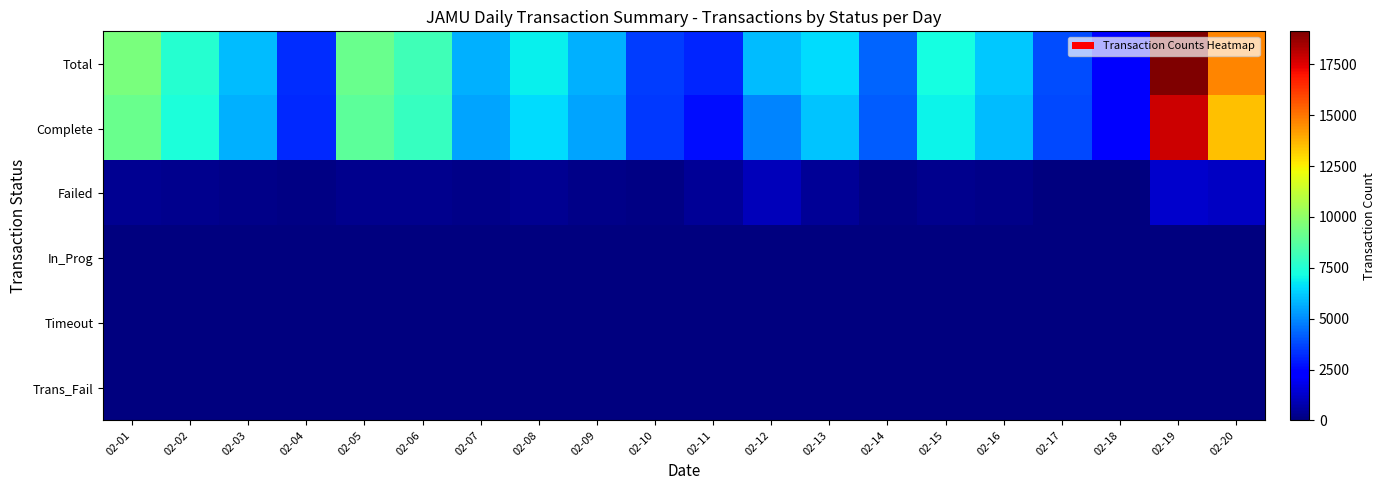

What is the spread (max minus min) of values at 02-05?

9146